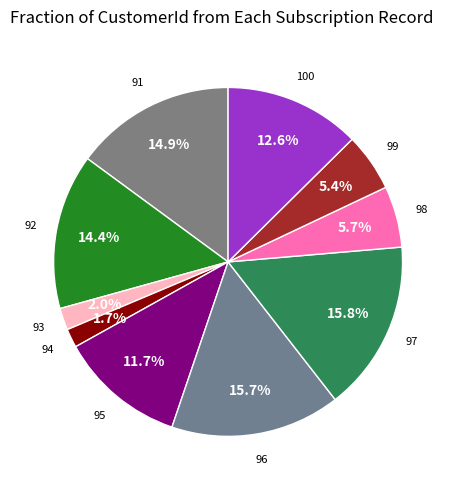

Rank the categories by value from highest to lowest.

97, 96, 91, 92, 100, 95, 98, 99, 93, 94